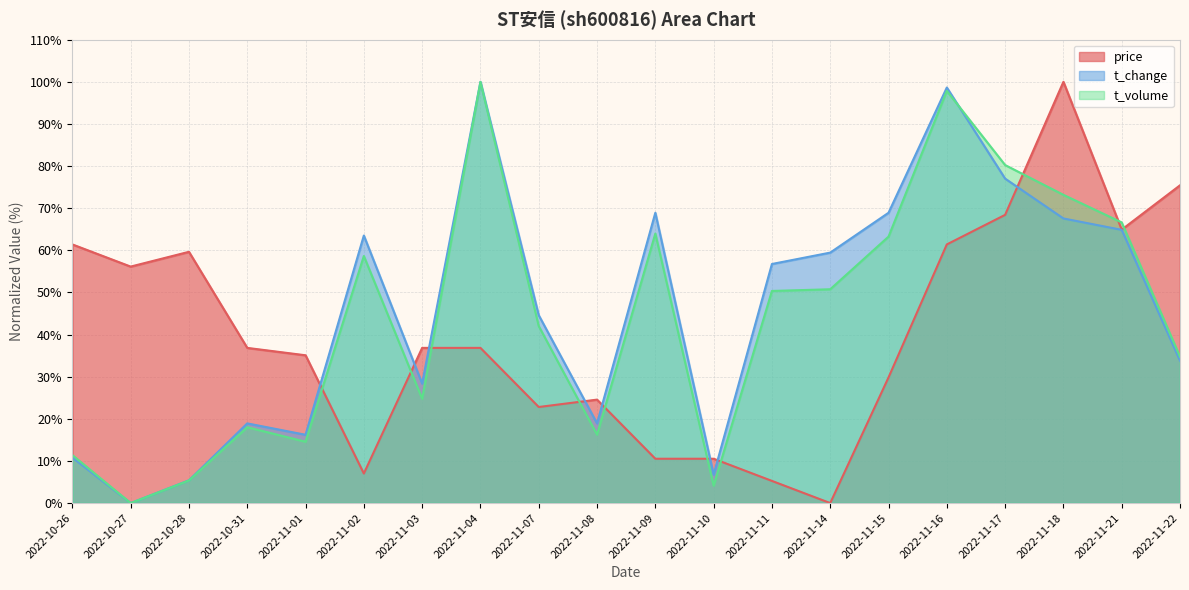

The value of price at 2022-11-08 is 9.3. True or false?

False